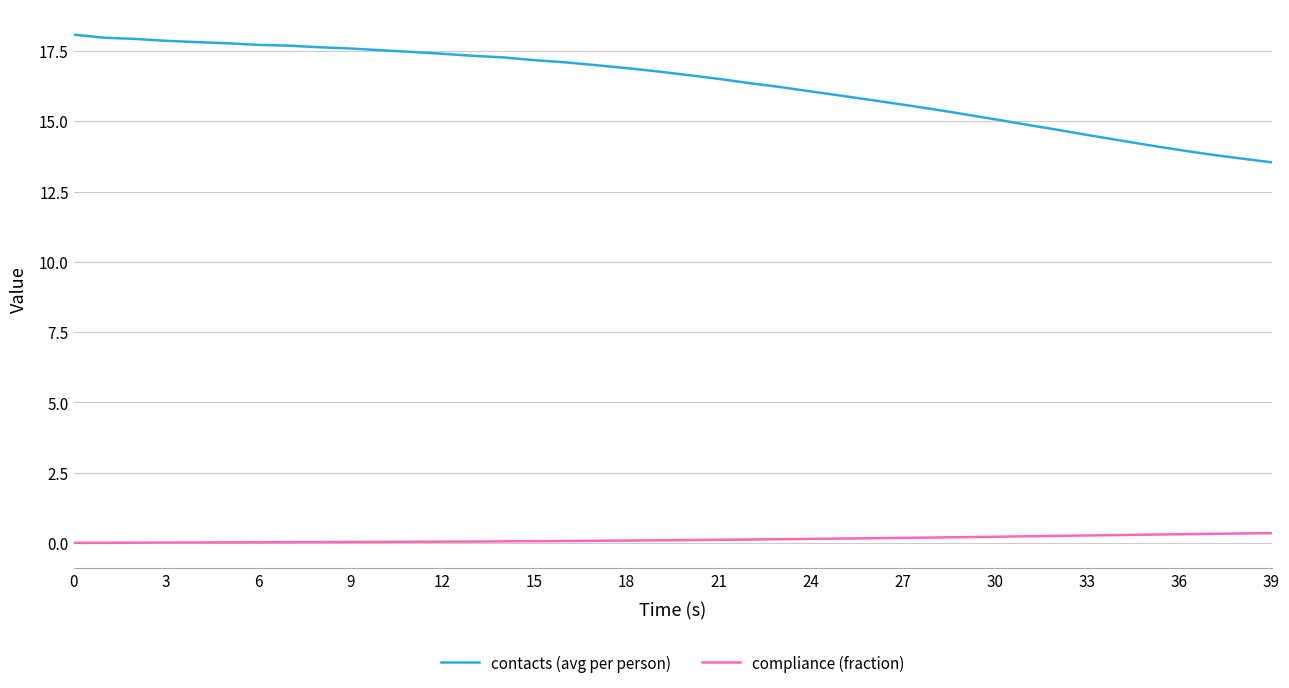

What is the greatest value displayed?

18.1